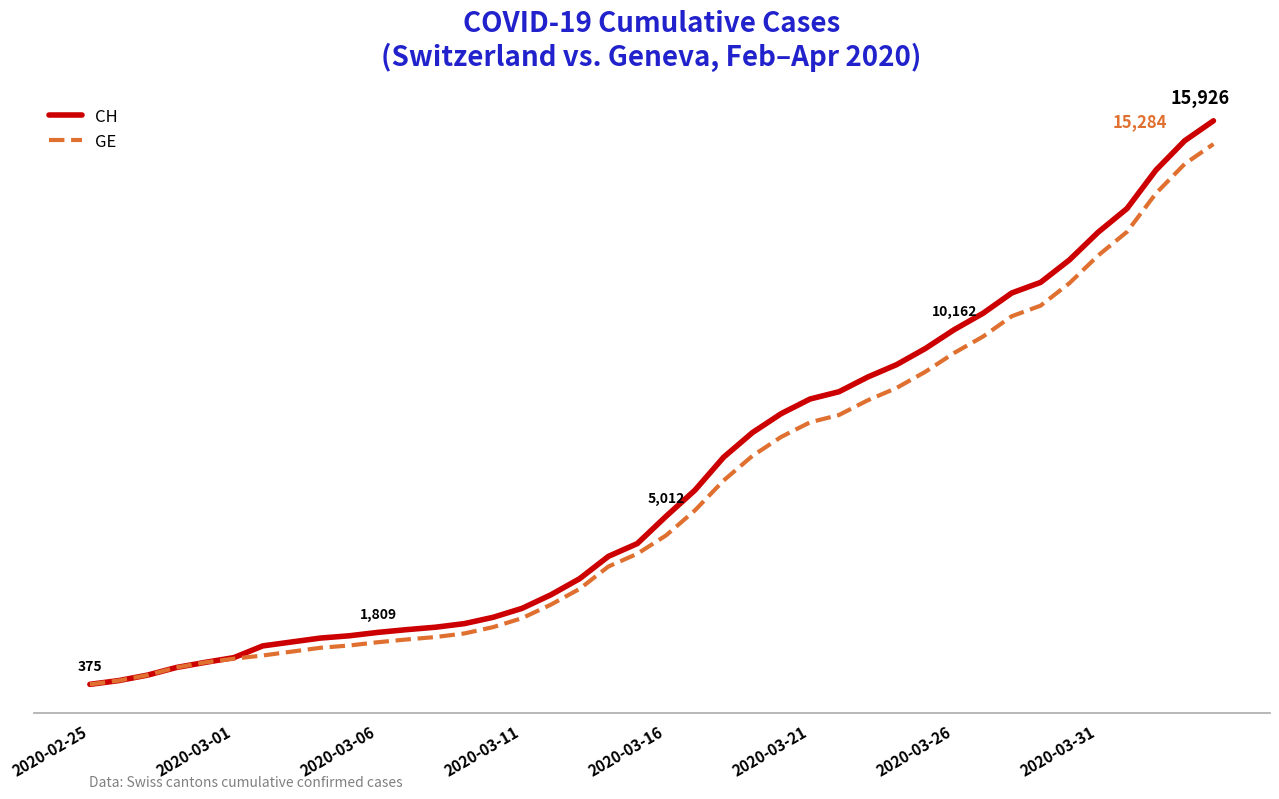

True or false: CH has more than 2 points higher than both neighbors.

False